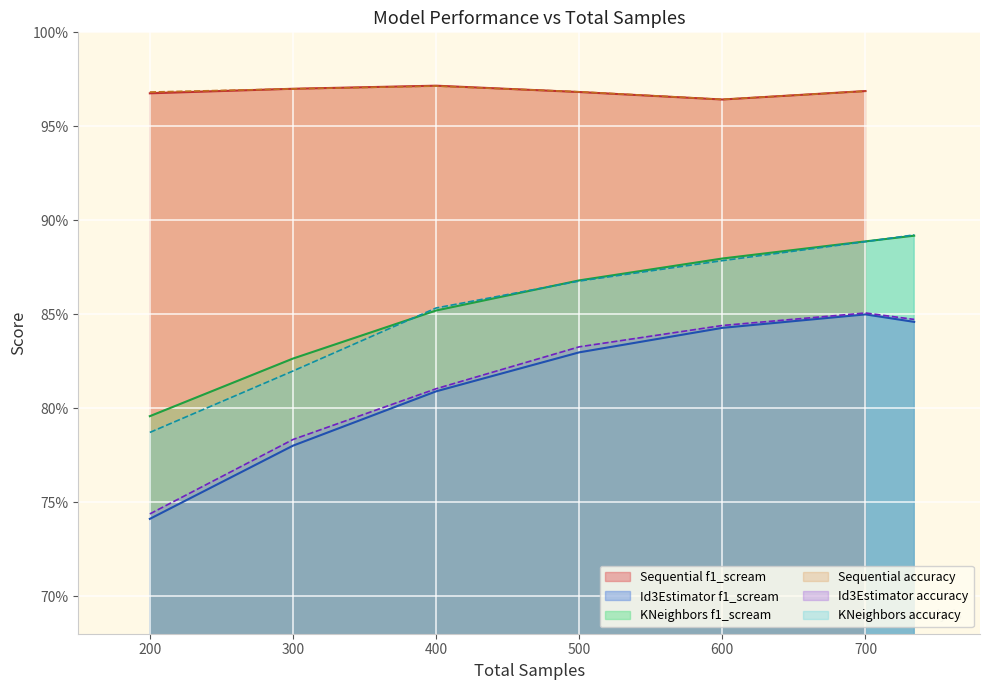

What is the label of the 8th point from the right?

700